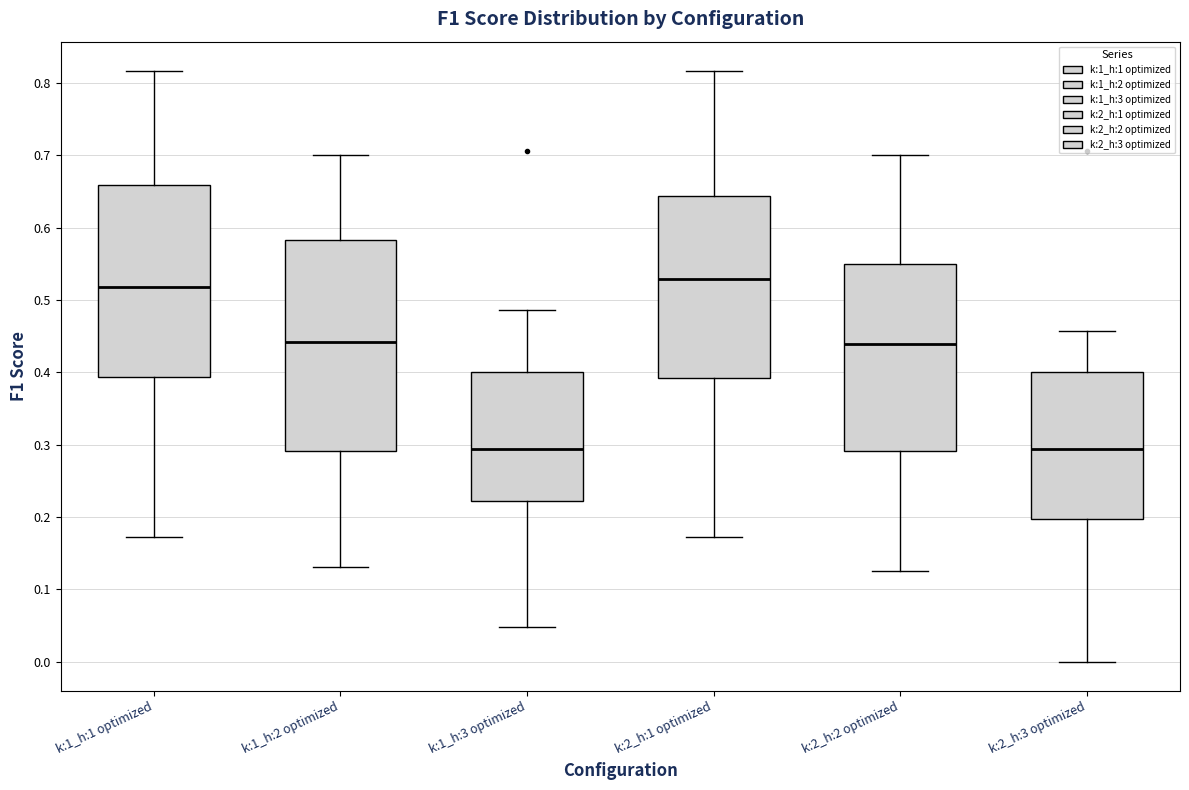

Reading left to right, transcribe this box plot: for each box, give where its median line is, the range the box spans, and where its two whiskers end, as read against the y-axis. The values are not printed on the chart, so give them approximately, as read against the axis.

k:1_h:1 optimized: median 0.52, box 0.39 to 0.66, whiskers 0.17 to 0.82
k:1_h:2 optimized: median 0.44, box 0.29 to 0.58, whiskers 0.13 to 0.70
k:1_h:3 optimized: median 0.29, box 0.22 to 0.40, whiskers 0.05 to 0.49
k:2_h:1 optimized: median 0.53, box 0.39 to 0.64, whiskers 0.17 to 0.82
k:2_h:2 optimized: median 0.44, box 0.29 to 0.55, whiskers 0.13 to 0.70
k:2_h:3 optimized: median 0.29, box 0.20 to 0.40, whiskers 0.00 to 0.46